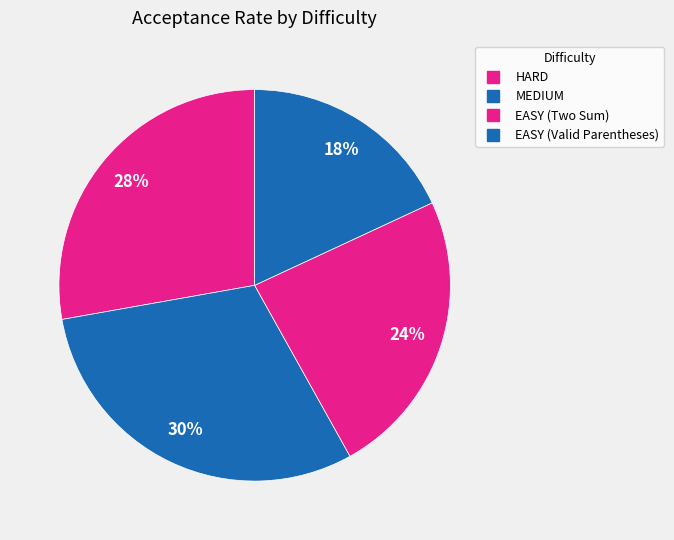

Is HARD the majority of the pie?

No